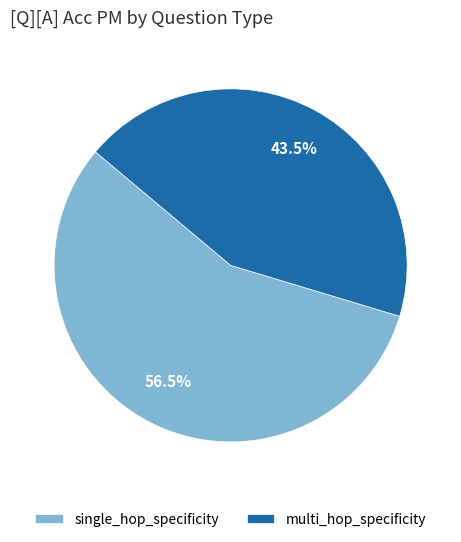

Which category has the biggest portion of the pie?

single_hop_specificity